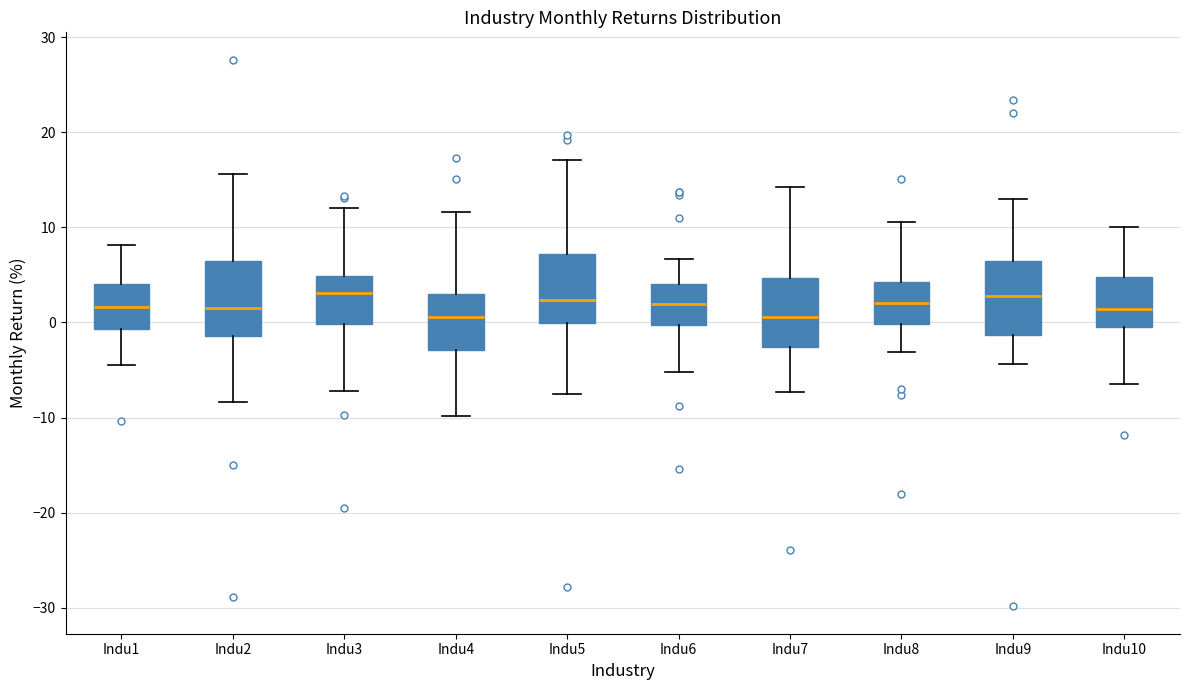

Reading left to right, read every box against the y-axis: the position of its median line, the range the box covers, and the ends of its whiskers. The values are not printed on the chart, so give them approximately, as read against the axis.

Indu1: median 2, box -1 to 4, whiskers -5 to 8
Indu2: median 2, box -1 to 6, whiskers -8 to 16
Indu3: median 3, box 0 to 5, whiskers -7 to 12
Indu4: median 1, box -3 to 3, whiskers -10 to 12
Indu5: median 2, box 0 to 7, whiskers -7 to 17
Indu6: median 2, box 0 to 4, whiskers -5 to 7
Indu7: median 1, box -3 to 5, whiskers -7 to 14
Indu8: median 2, box 0 to 4, whiskers -3 to 11
Indu9: median 3, box -1 to 7, whiskers -4 to 13
Indu10: median 1, box -1 to 5, whiskers -6 to 10